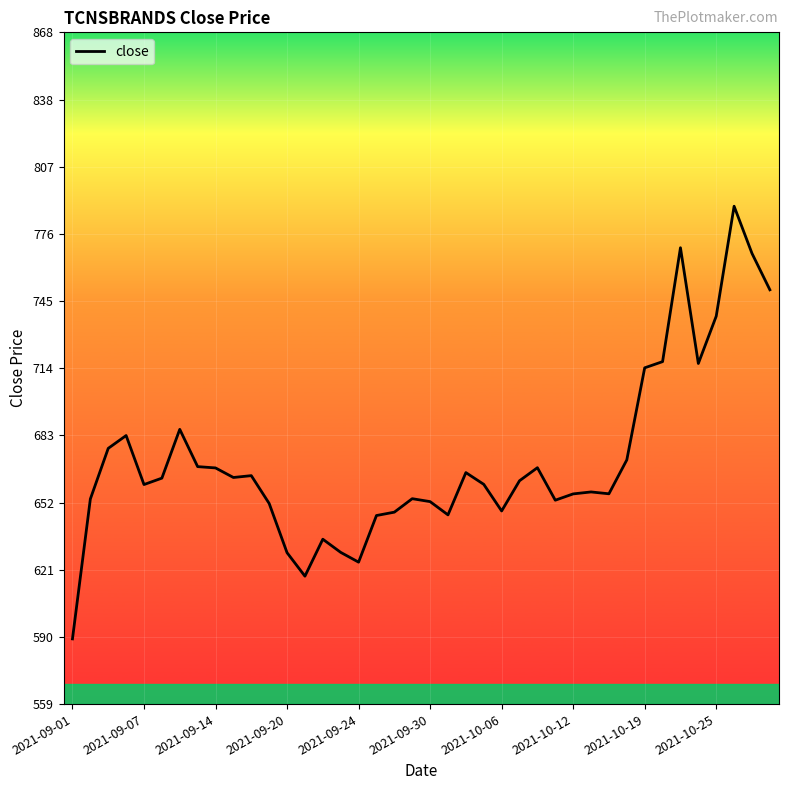

What is the maximum value shown in the chart?

788.5